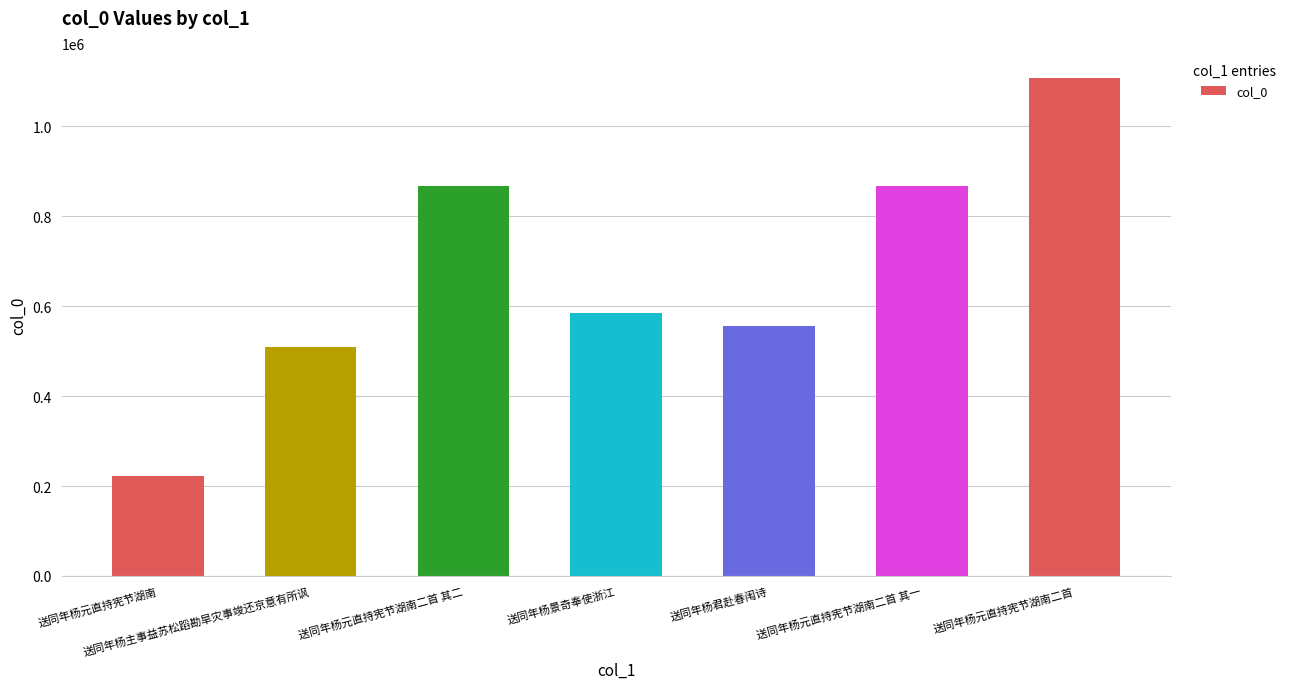

What is the label of the 7th bar from the left?

送同年杨元直持宪节湖南二首